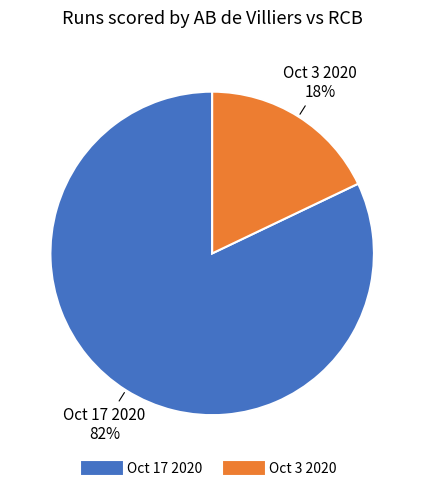

The Oct 3 2020 slice represents 18% of the pie. True or false?

True